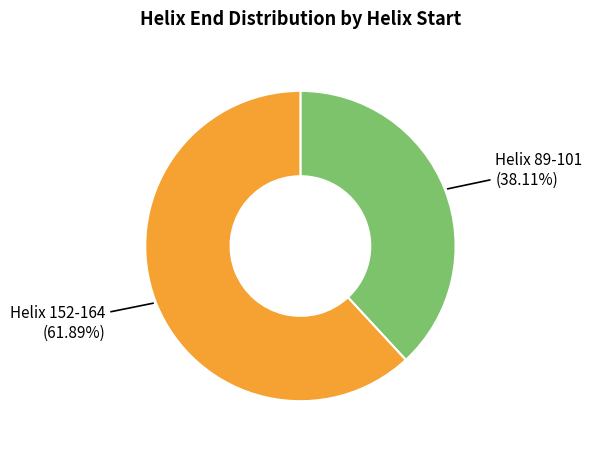

Rank the categories by value from lowest to highest.

Helix 89-101, Helix 152-164